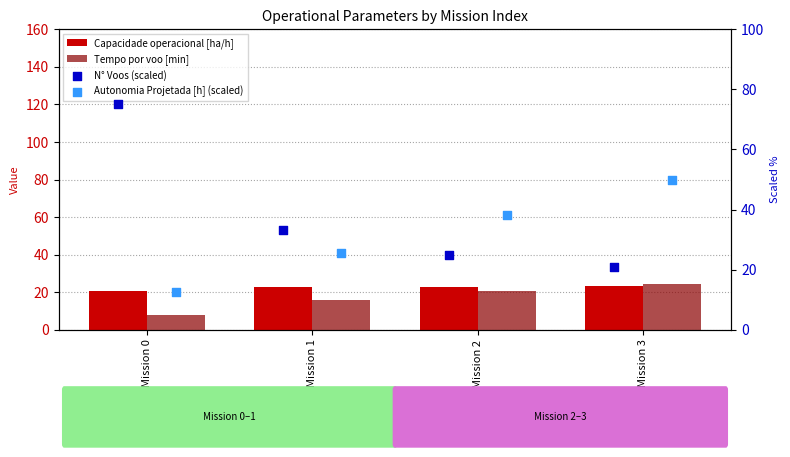

Which series contains the lowest Y value?

Tempo por voo [min]